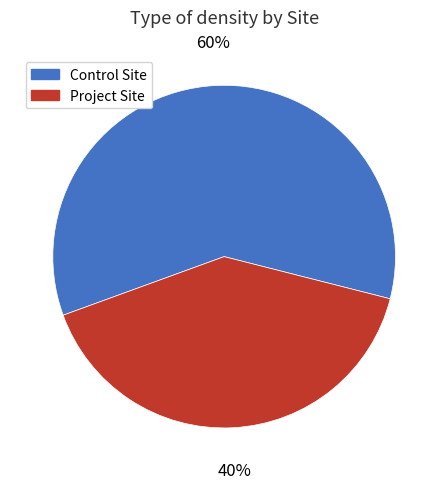

Does Control Site account for over 50% of the chart?

Yes